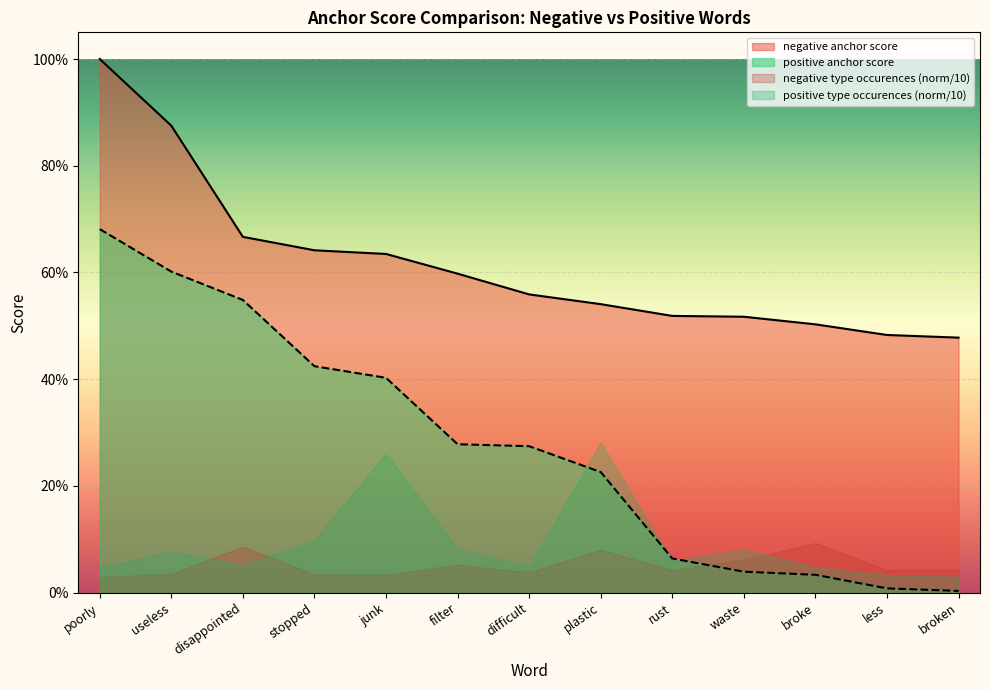

What are all the series names shown in the legend?

negative anchor score, positive anchor score, negative type occurences (norm/10), positive type occurences (norm/10)